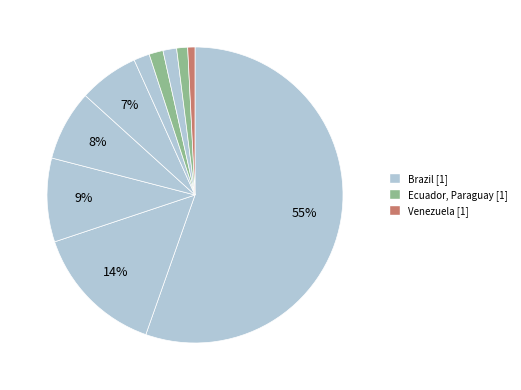

To the nearest percent, what is the average slice percentage?

10%